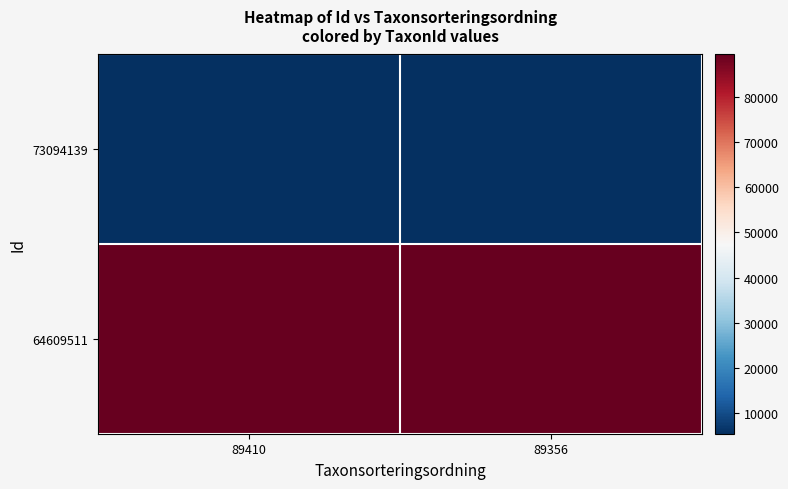

Reading left to right, list all the values displayed in this chart.

64609511: 89410=89410	89356=89356
73094139: 89410=5432	89356=5447